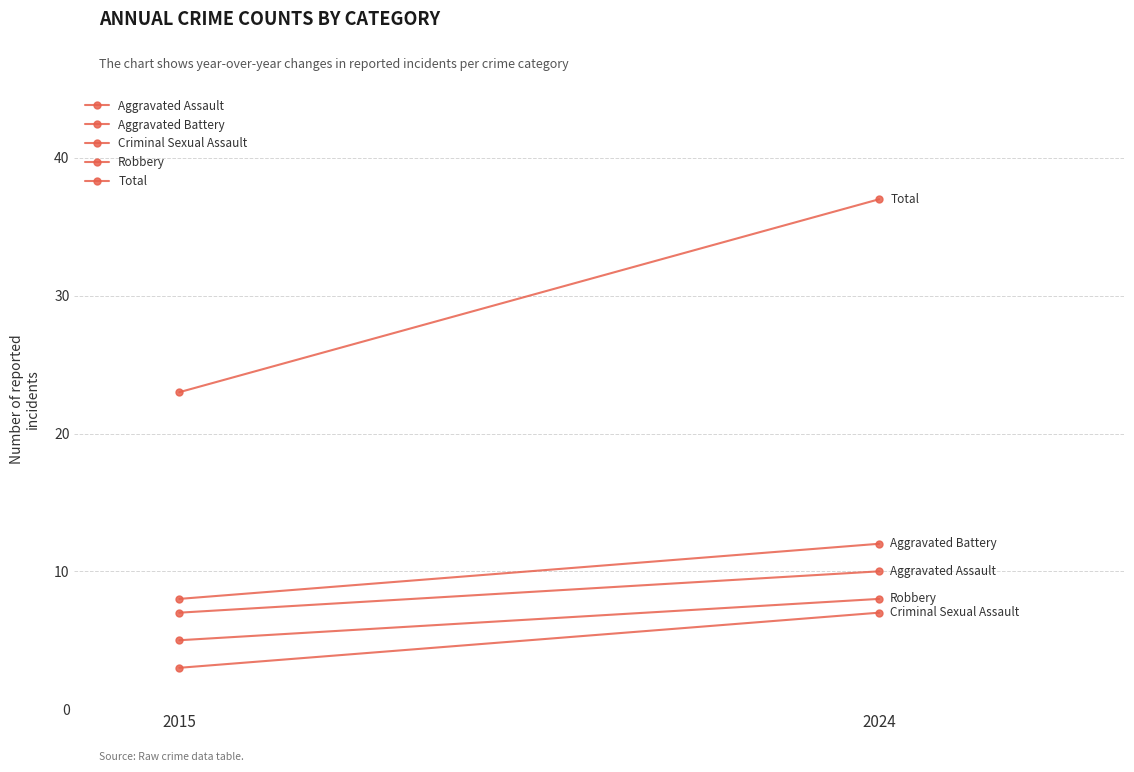

Rank the categories by Total value from lowest to highest.

2015, 2024